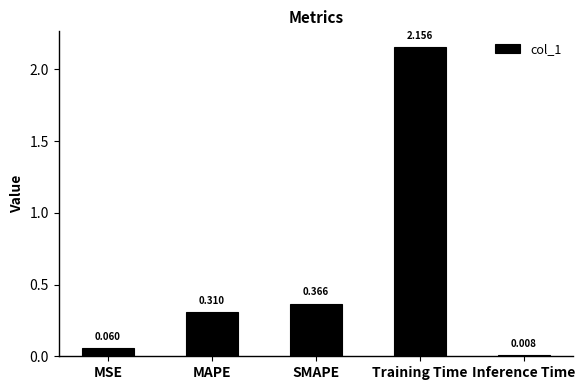

List the labels in order of value, largest first.

Training Time, SMAPE, MAPE, MSE, Inference Time